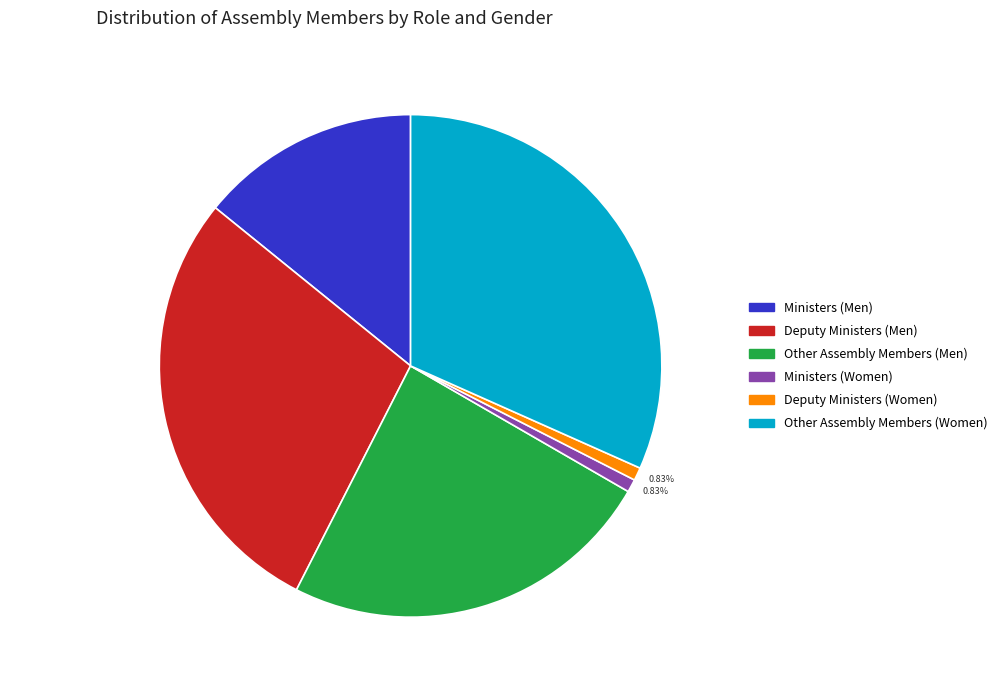

Is there a majority slice in this chart?

No